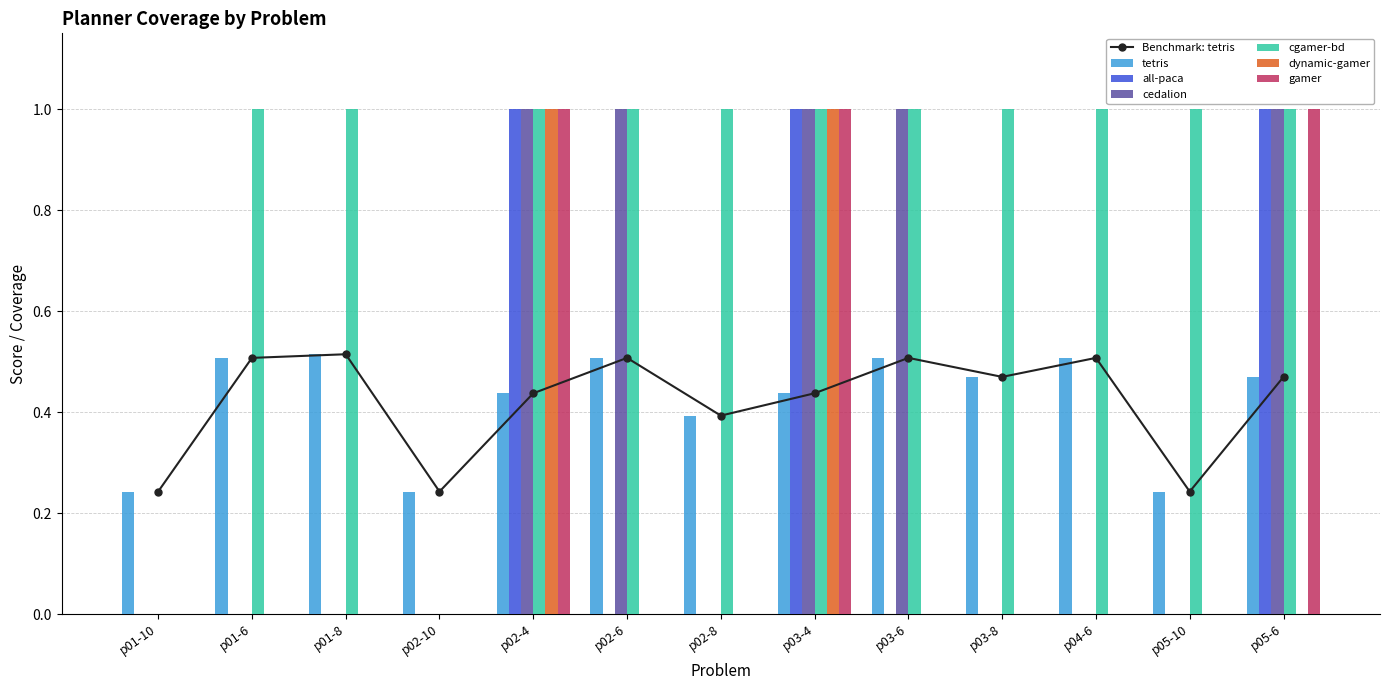

Reading left to right, list all the values displayed in this chart.

tetris: p01-10=0.2	p01-6=0.5	p01-8=0.5	p02-10=0.2	p02-4=0.4	p02-6=0.5	p02-8=0.4	p03-4=0.4	p03-6=0.5	p03-8=0.5	p04-6=0.5	p05-10=0.2	p05-6=0.5
all-paca: p01-10=0.0	p01-6=0.0	p01-8=0.0	p02-10=0.0	p02-4=1.0	p02-6=0.0	p02-8=0.0	p03-4=1.0	p03-6=0.0	p03-8=0.0	p04-6=0.0	p05-10=0.0	p05-6=1.0
cedalion: p01-10=0.0	p01-6=0.0	p01-8=0.0	p02-10=0.0	p02-4=1.0	p02-6=1.0	p02-8=0.0	p03-4=1.0	p03-6=1.0	p03-8=0.0	p04-6=0.0	p05-10=0.0	p05-6=1.0
cgamer-bd: p01-10=0.0	p01-6=1.0	p01-8=1.0	p02-10=0.0	p02-4=1.0	p02-6=1.0	p02-8=1.0	p03-4=1.0	p03-6=1.0	p03-8=1.0	p04-6=1.0	p05-10=1.0	p05-6=1.0
dynamic-gamer: p01-10=0.0	p01-6=0.0	p01-8=0.0	p02-10=0.0	p02-4=1.0	p02-6=0.0	p02-8=0.0	p03-4=1.0	p03-6=0.0	p03-8=0.0	p04-6=0.0	p05-10=0.0	p05-6=0.0
gamer: p01-10=0.0	p01-6=0.0	p01-8=0.0	p02-10=0.0	p02-4=1.0	p02-6=0.0	p02-8=0.0	p03-4=1.0	p03-6=0.0	p03-8=0.0	p04-6=0.0	p05-10=0.0	p05-6=1.0